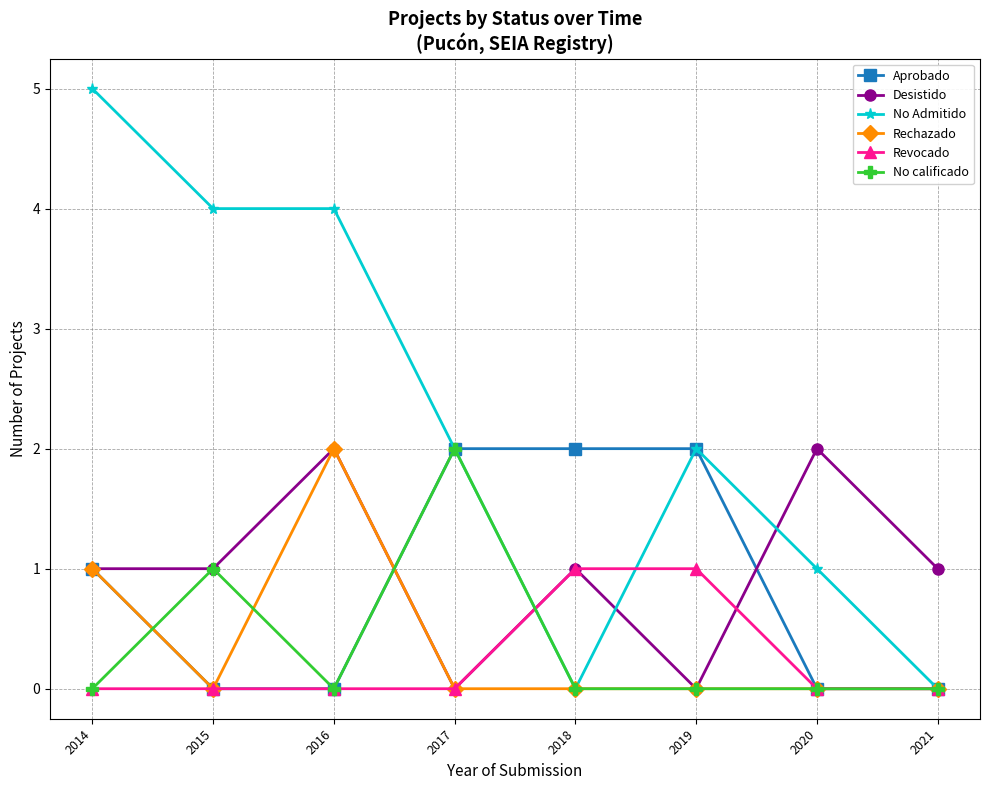

What is the value of the No Admitido point at the 2nd from the left?

4